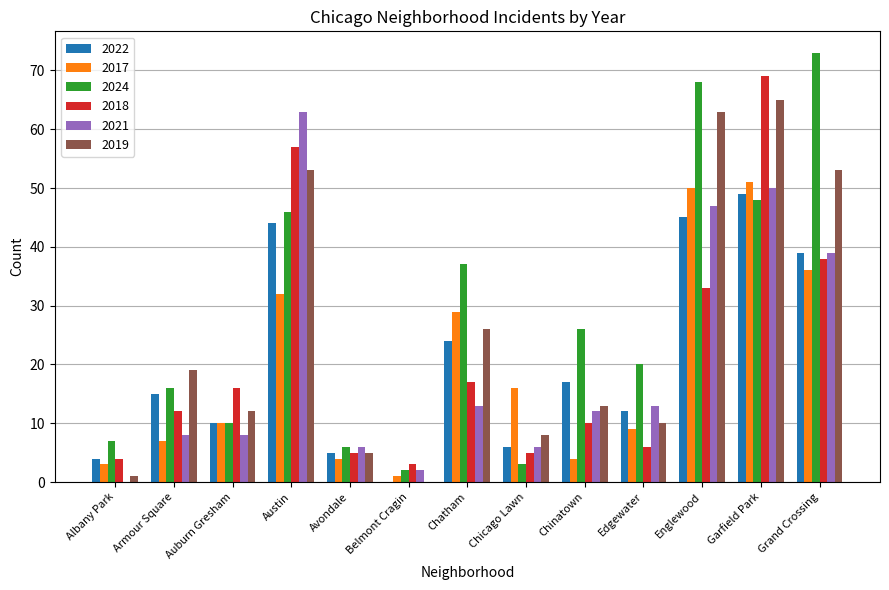

Which series has the largest total across all categories?

2024